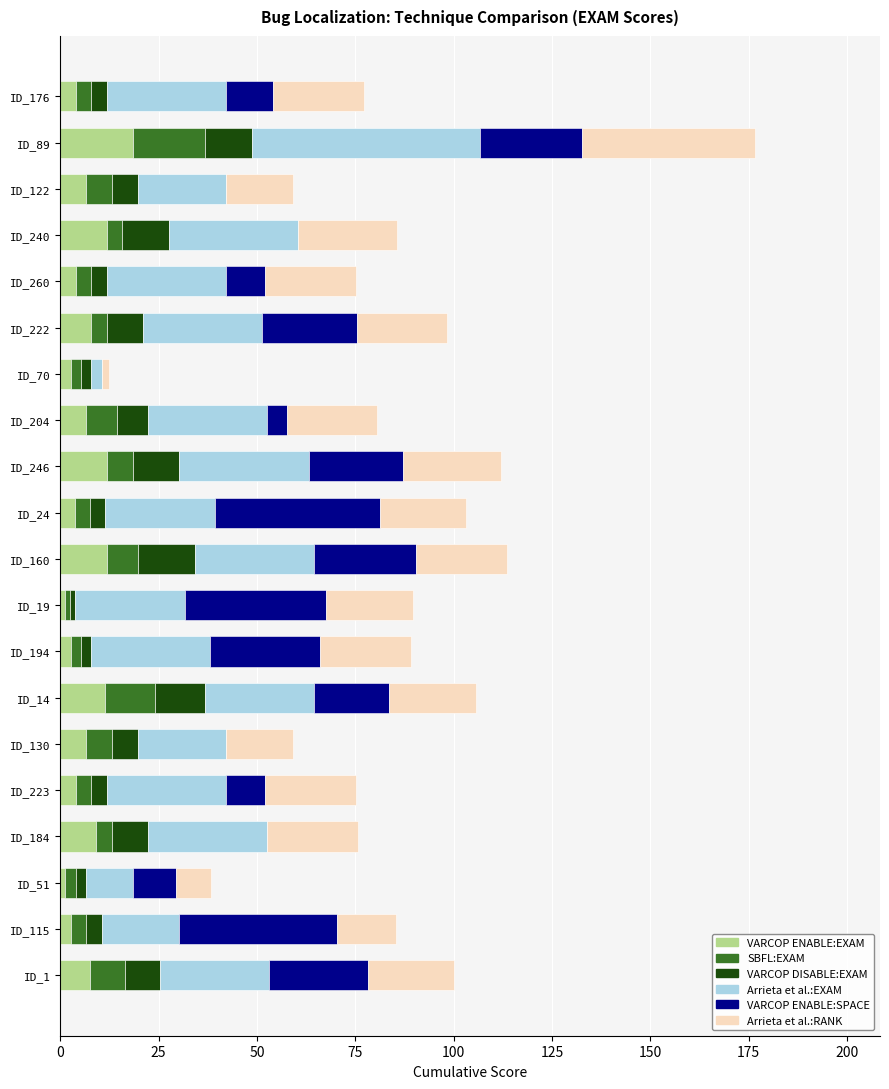

What is the maximum value for VARCOP ENABLE:EXAM?

18.4